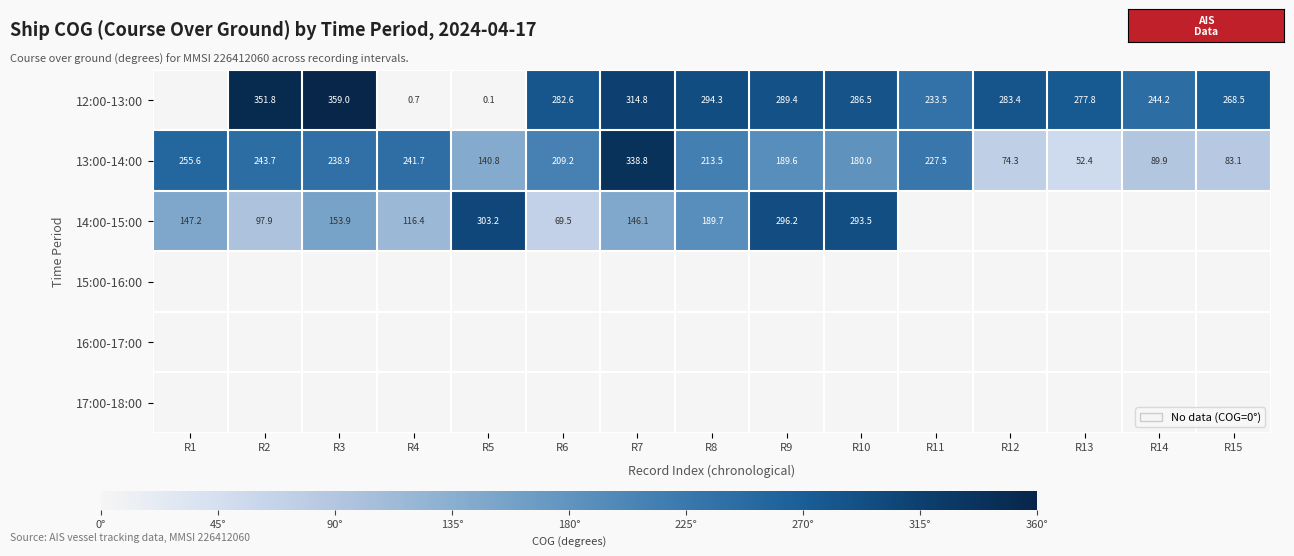

What is the difference between the 14:00-15:00 values at R10 and R5?

9.7